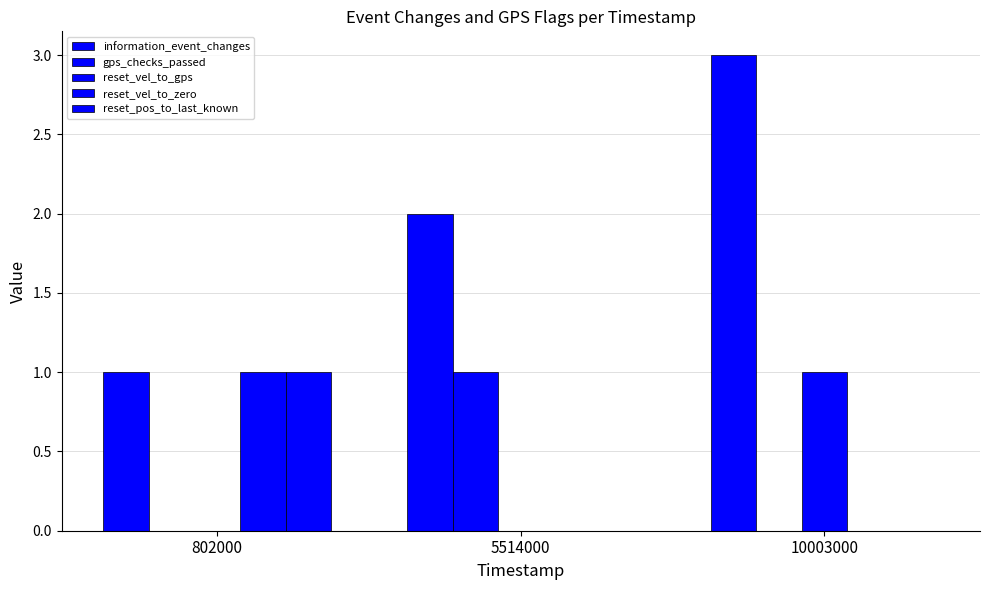

How many groups of bars are there?

3